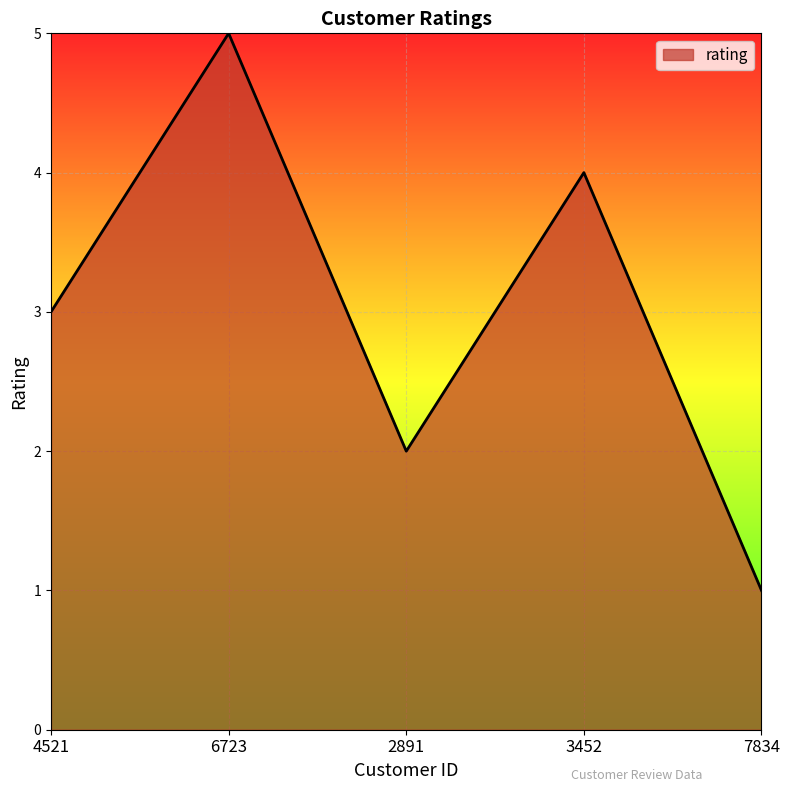

Reading left to right, list all the values displayed in this chart.

4521=3	6723=5	2891=2	3452=4	7834=1